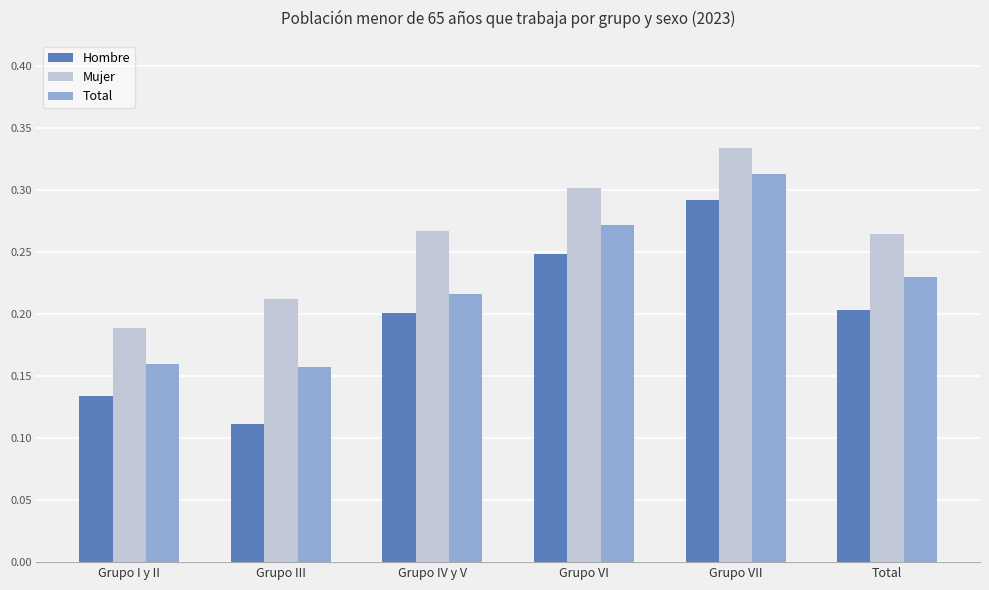

What is the sum of all Hombre values?

1.2